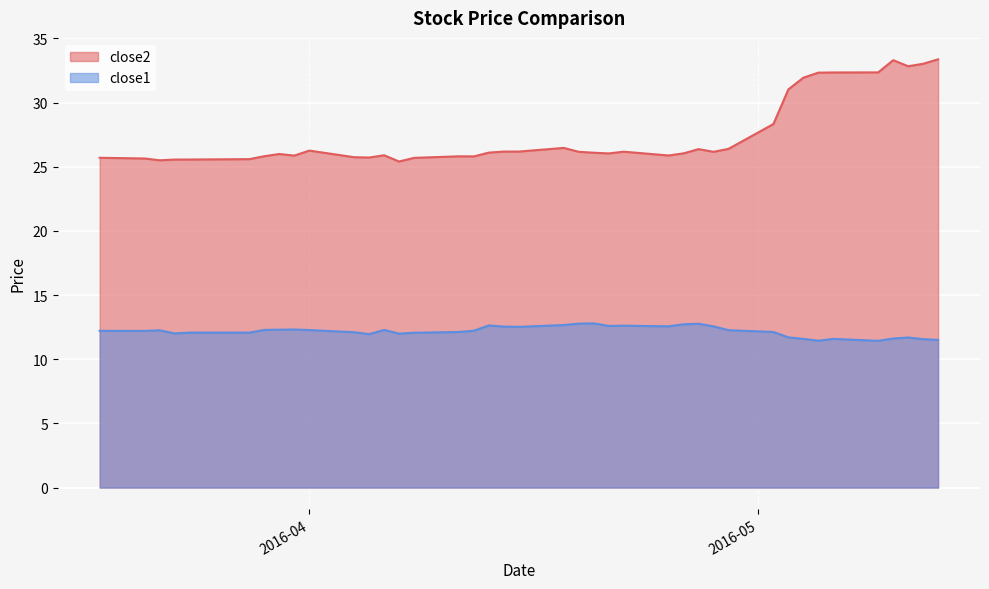

What is the difference between the second highest and second lowest values in the close1 series?

1.3